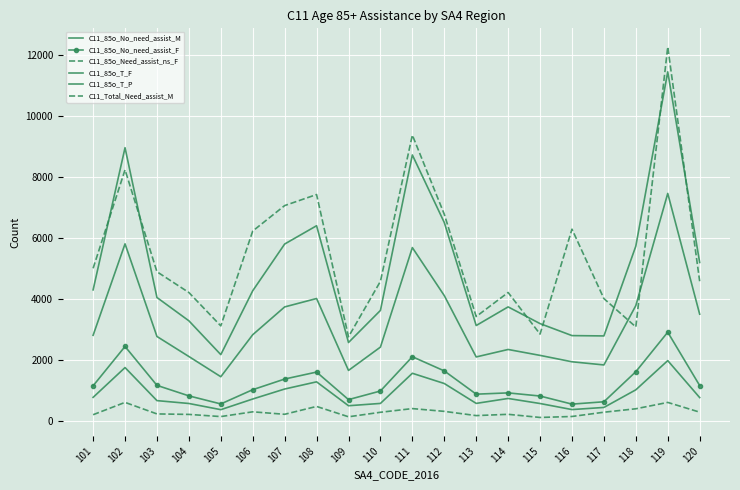

How many data points in C11_85o_Need_assist_ns_F are less than 275?

10